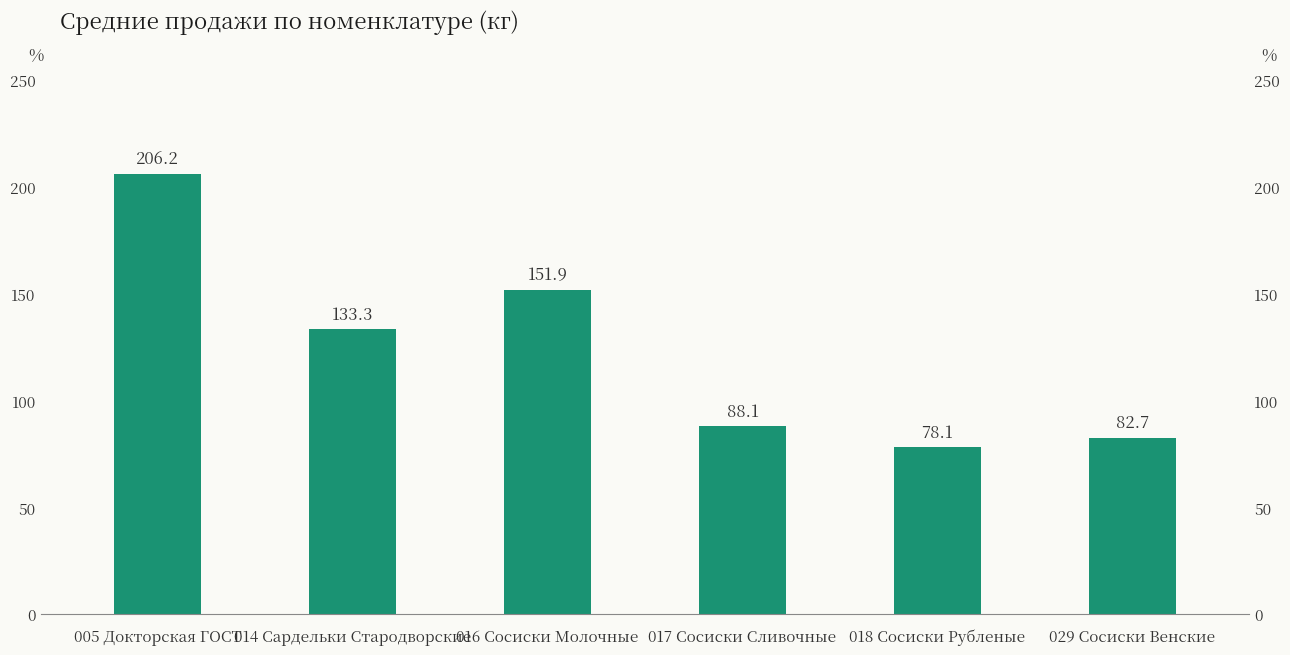

What is the difference between the second highest and second lowest values?

69.3